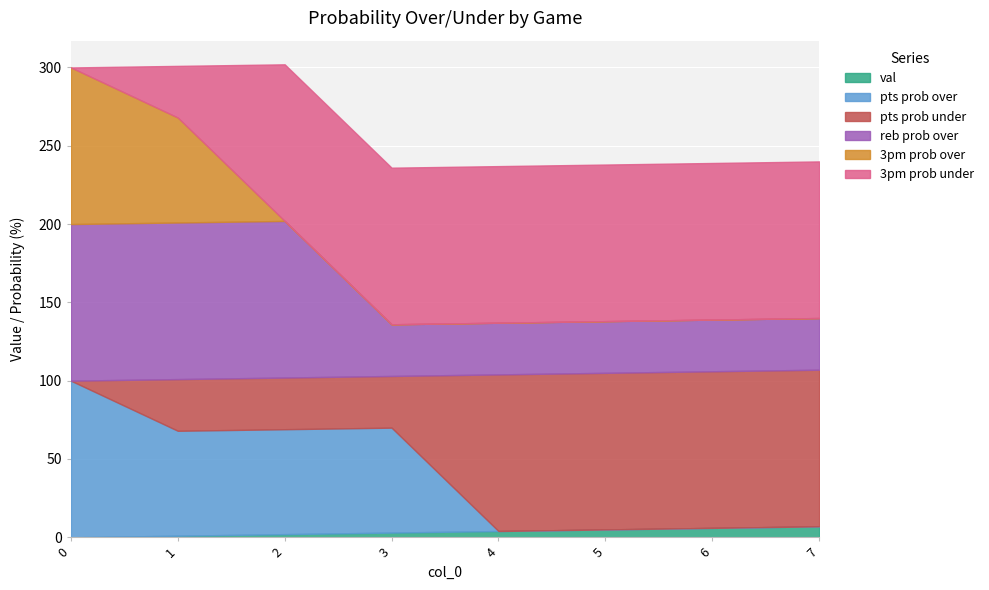

Which series has the largest range (max minus min)?

pts prob over